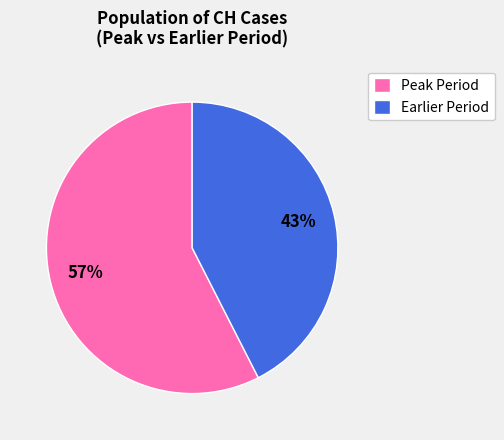

Combined, do Earlier Period and Peak Period account for over 50%?

Yes